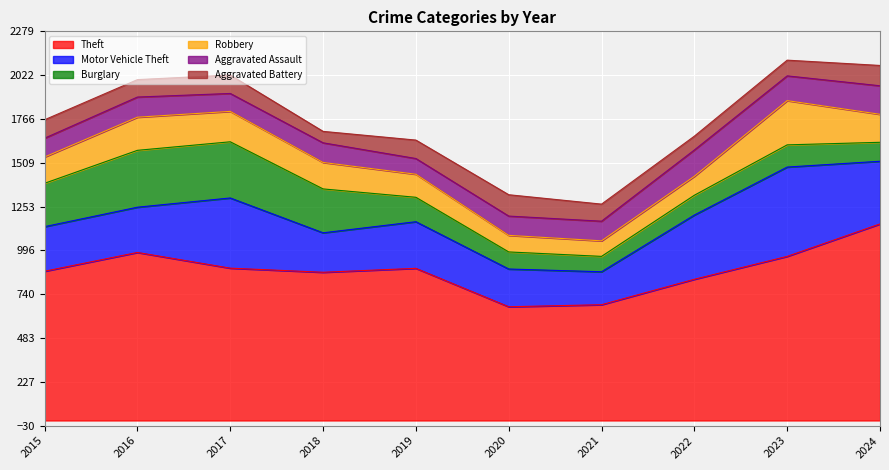

Reading left to right, what are all the values shown in this chart?

Theft: 874	984	892	868	891	666	678	827	961	1151
Motor Vehicle Theft: 261	265	411	231	273	221	193	376	523	367
Burglary: 254	333	329	257	143	100	90	116	130	111
Robbery: 154	194	178	155	135	97	91	111	259	164
Aggravated Assault: 110	118	105	115	92	113	115	154	145	167
Aggravated Battery: 108	102	108	67	108	125	100	81	92	119